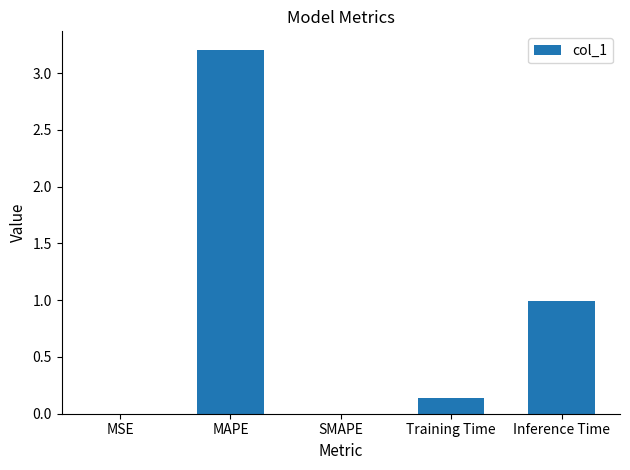

What is the greatest value displayed?

3.2